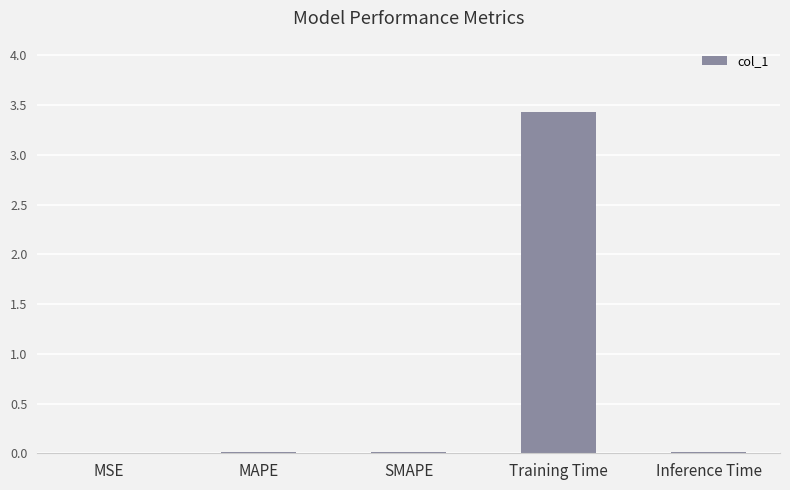

What is the sum of the values at Training Time and MAPE?

3.4